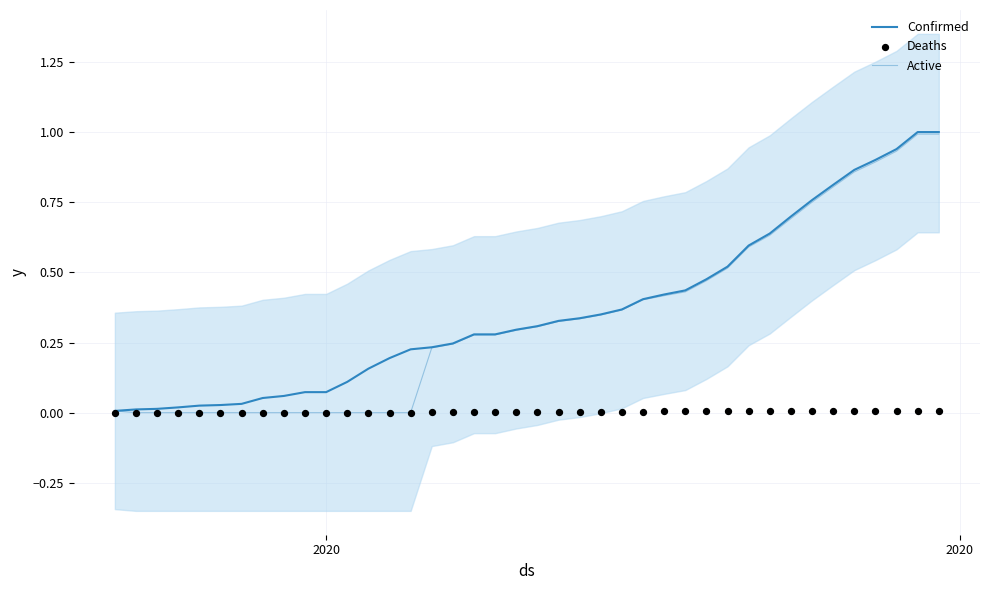

Which series has the widest spread of Y values?

Confirmed